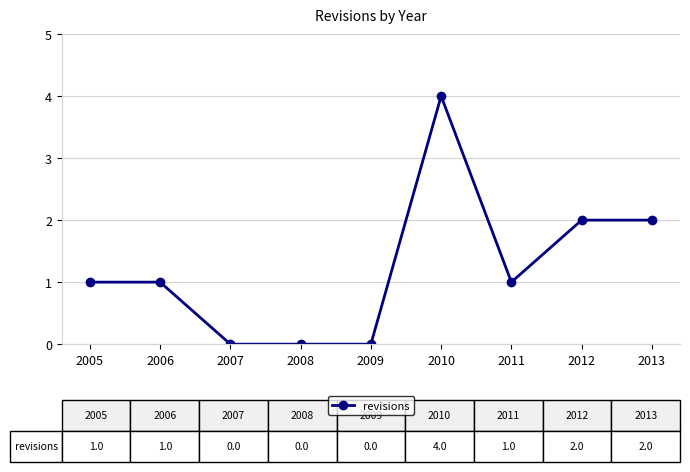

Approximately how many times larger is the value at 2013 compared to 2012?

1.0